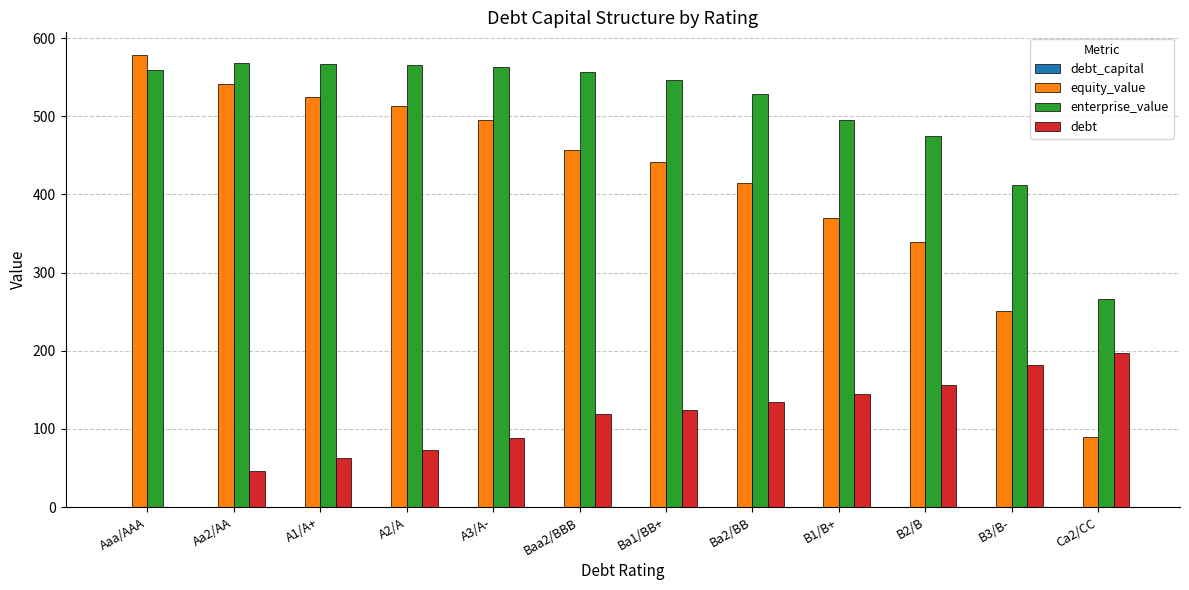

What is the highest value of the debt series?

197.0